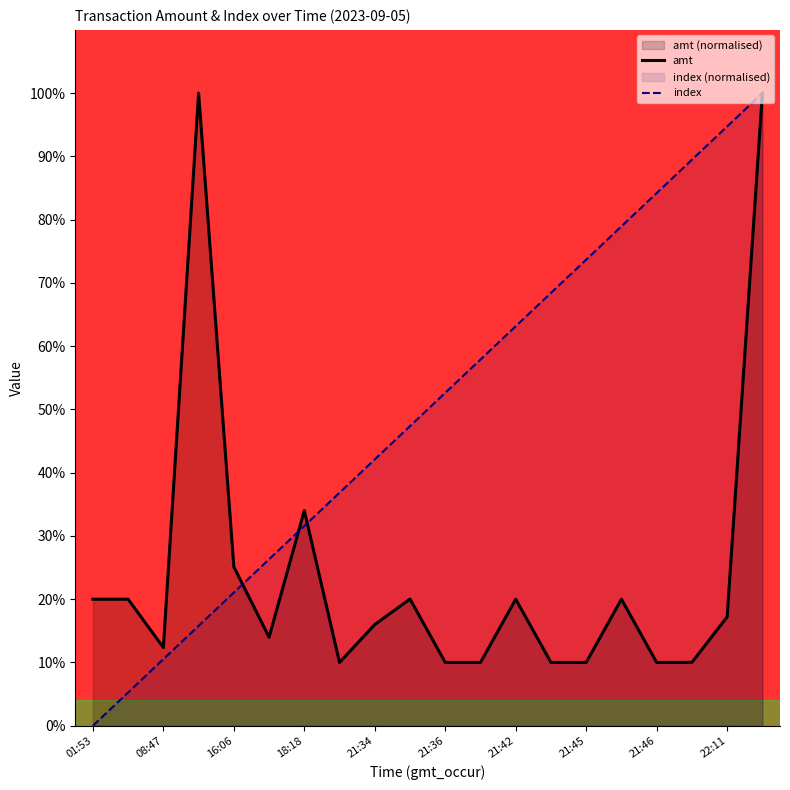

At which category is the sum across all series the highest?

19